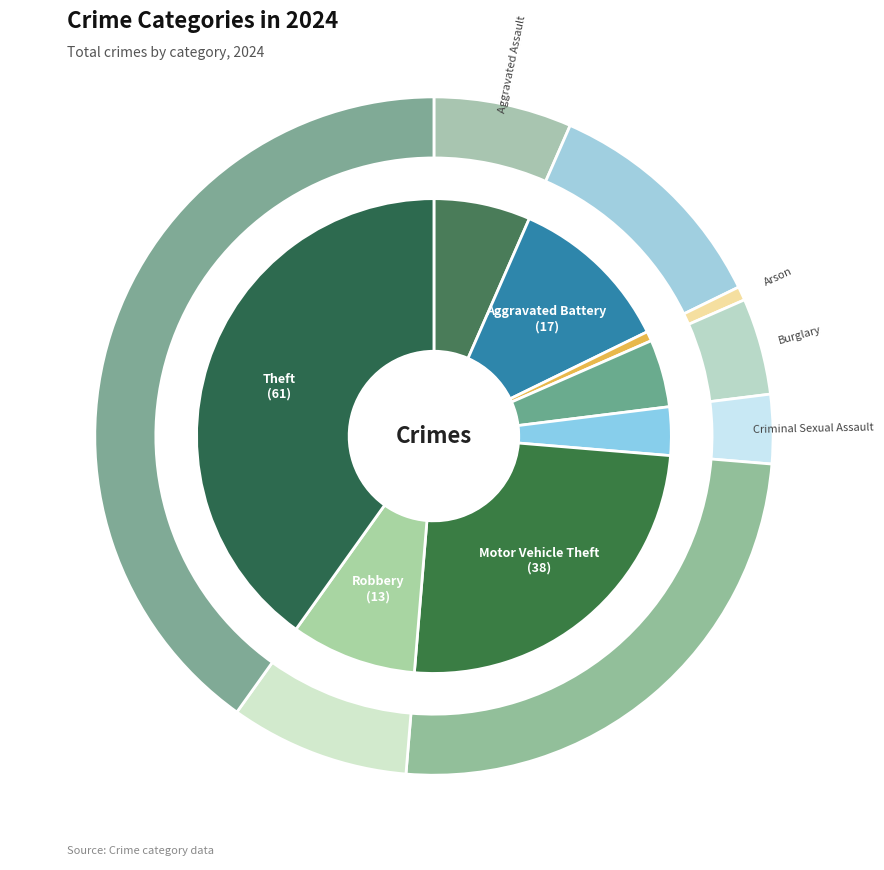

Count the number of slices in the pie.

8